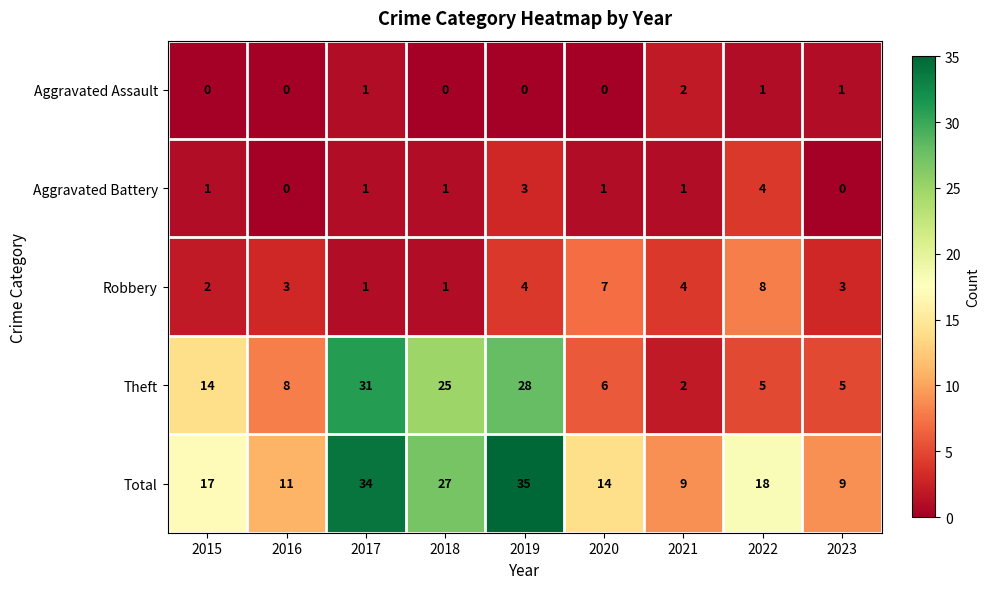

The value of Aggravated Assault at 2022 is 1. True or false?

True